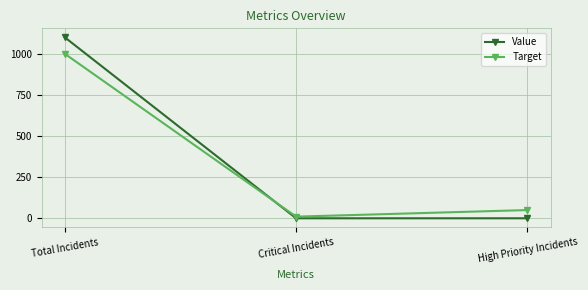

What is the value of the Target point at the 3rd from the left?

50